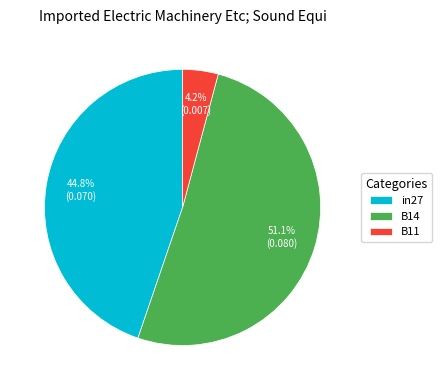

What is the smallest slice in the pie chart?

B11